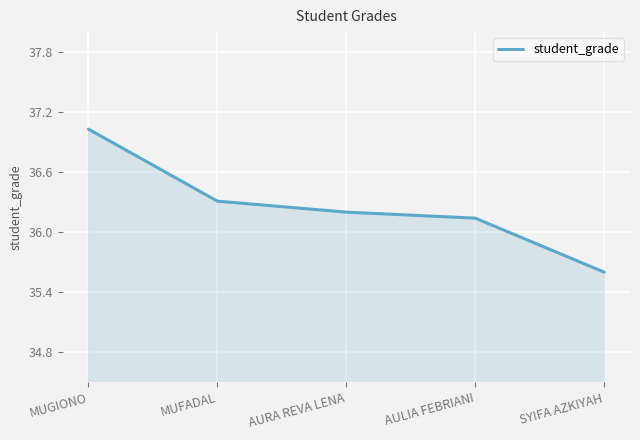

Does the chart have visible grid lines?

Yes